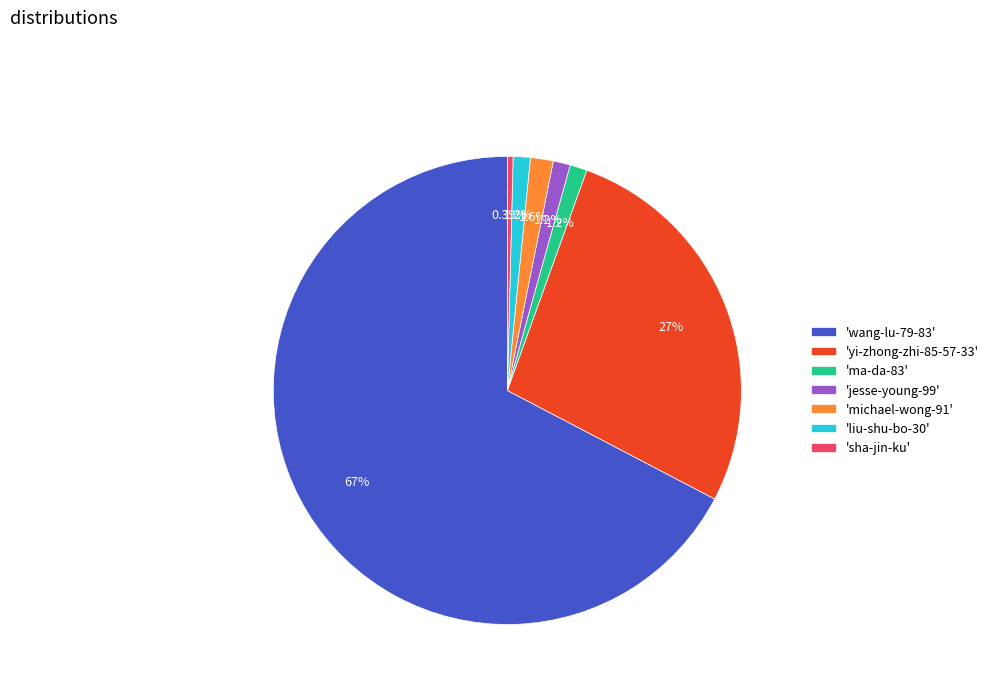

Approximately how many times larger is the value at 'yi-zhong-zhi-85-57-33' compared to 'jesse-young-99'?

23.0